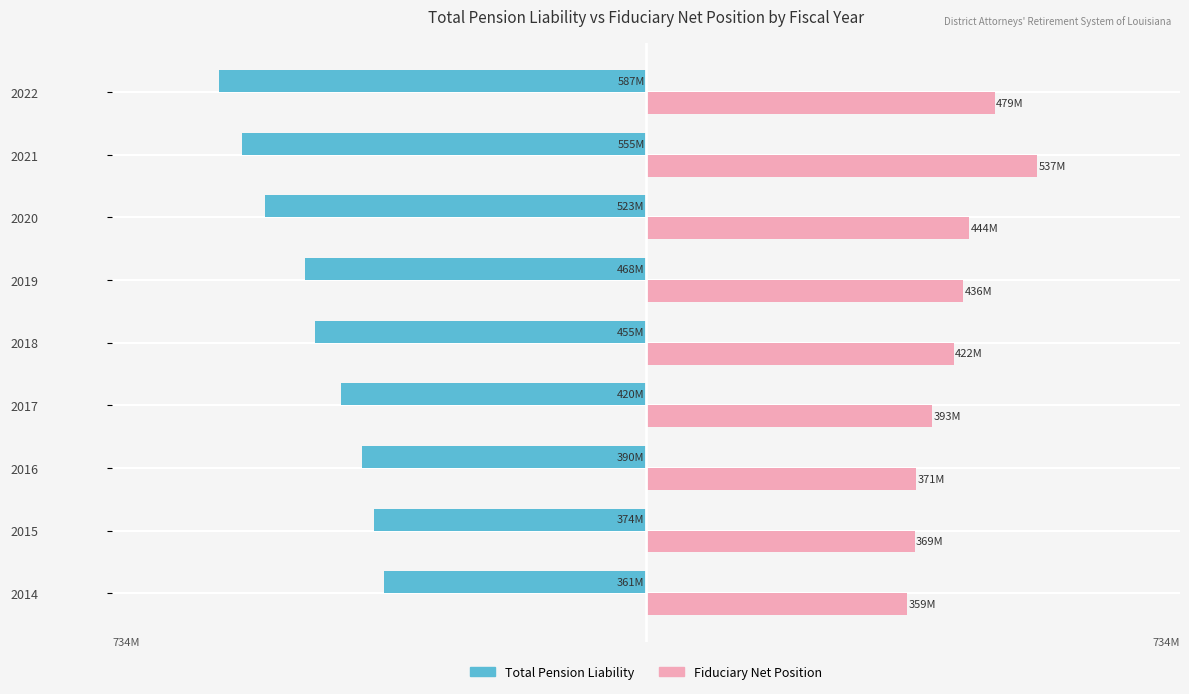

What are all the series names shown in the legend?

Total Pension Liability, Fiduciary Net Position